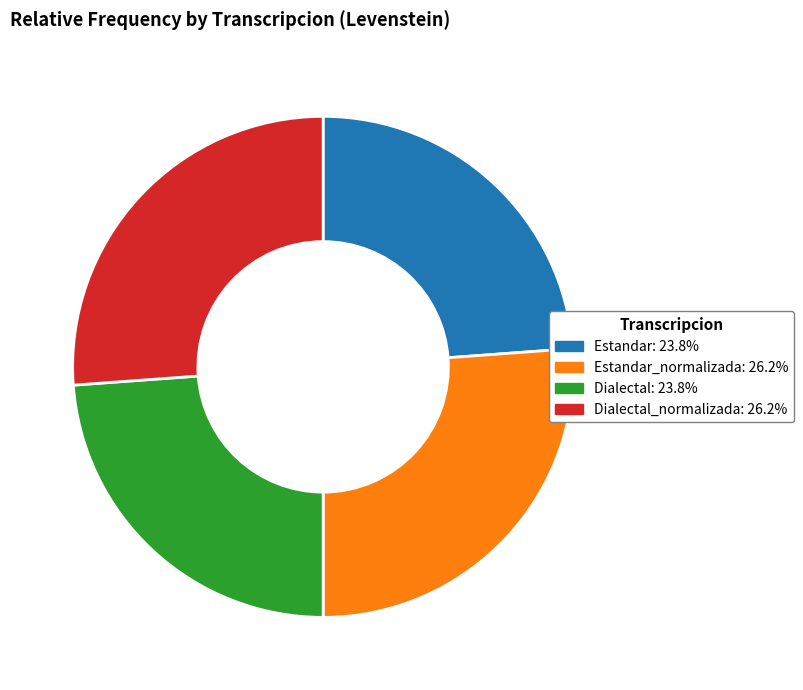

Is there any slice that represents more than half of the pie?

No